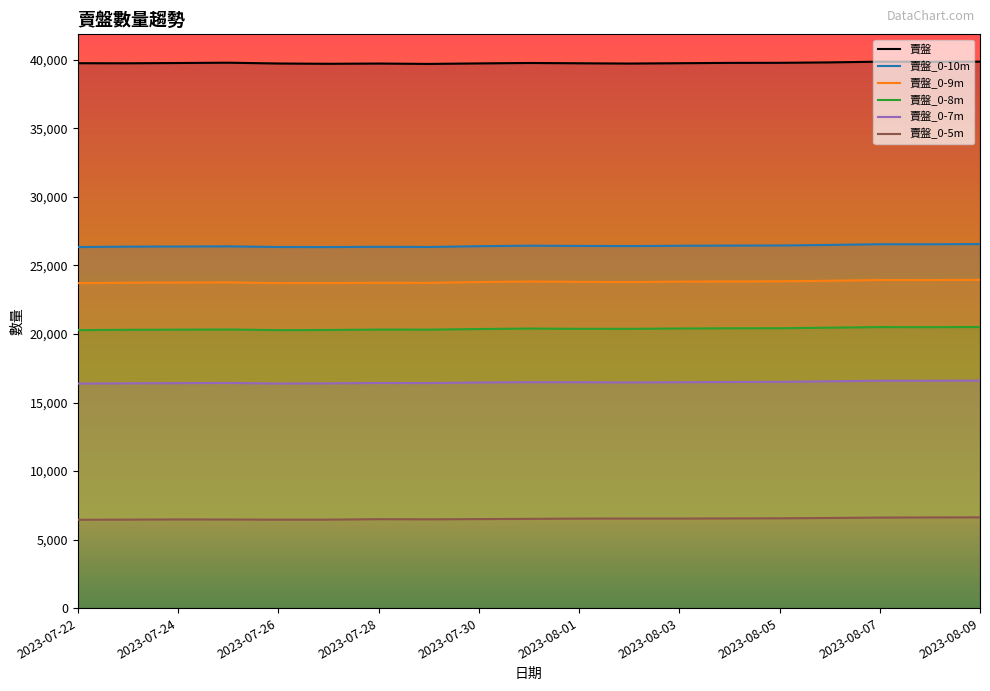

In 賣盤_0-10m, how many points are higher than both neighbors (excluding endpoints)?

4